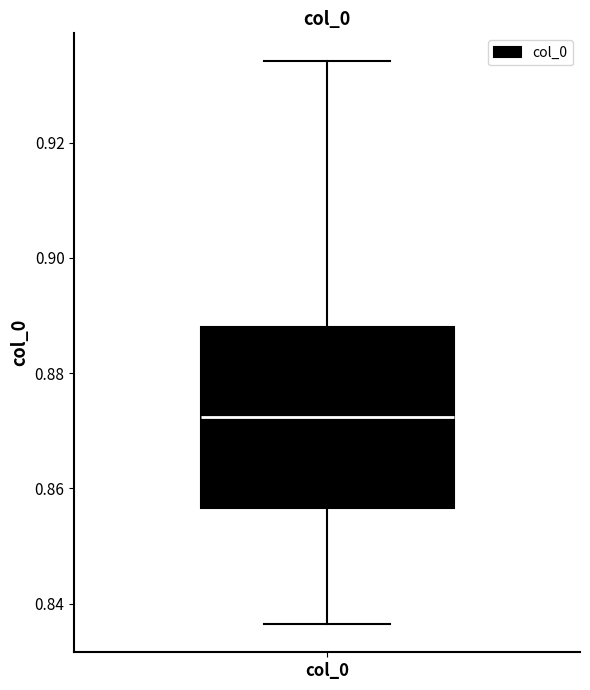

Read this box plot against the y-axis: the position of the median line, the range covered by the box, and the ends of both whiskers. The values are not printed on the chart, so give them approximately, as read against the axis.

median 0.872, box 0.856 to 0.888, whiskers 0.836 to 0.934